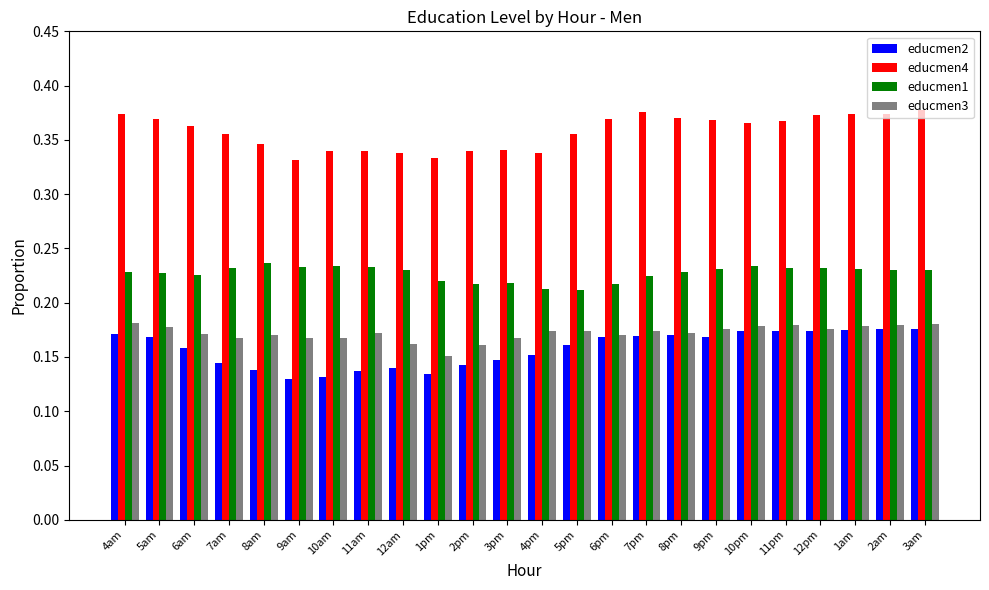

Which series changed the most between 2pm and 8pm?

educmen4